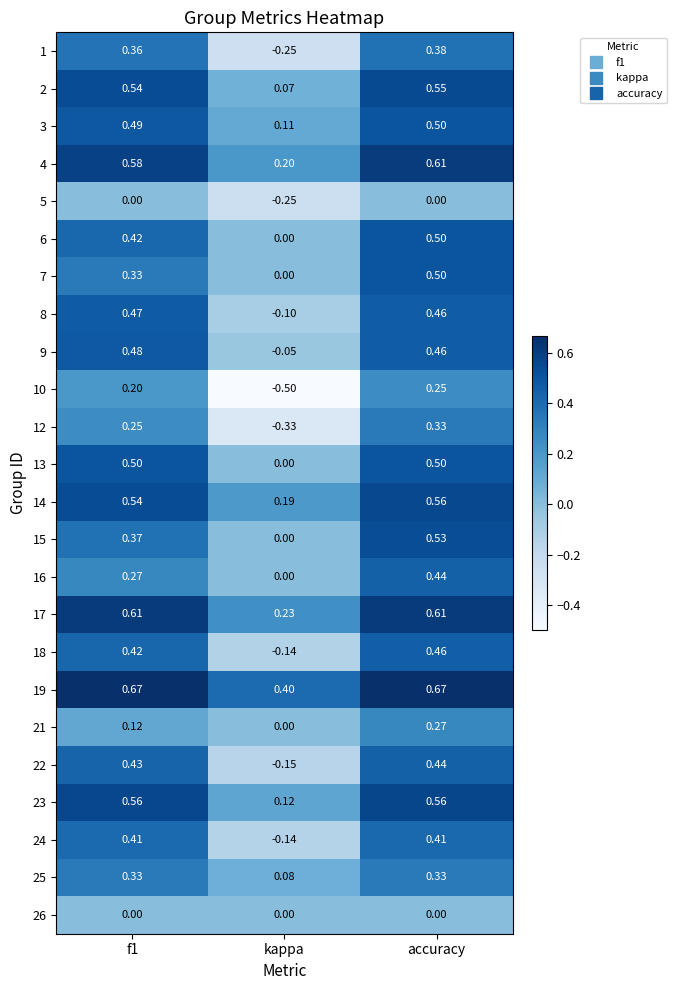

At which category is the sum across all series the highest?

accuracy